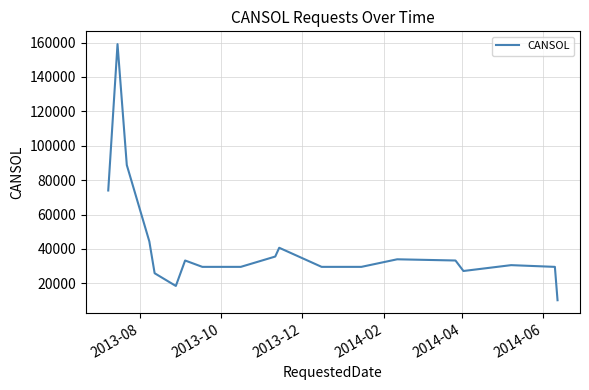

What is the difference between the maximum and minimum values?

148900